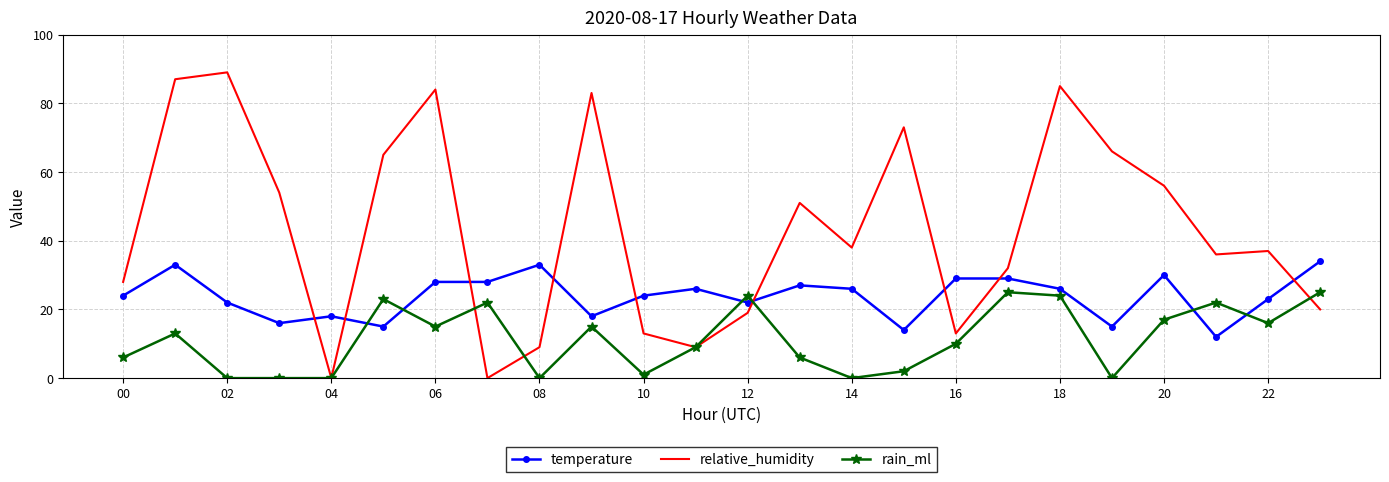

Which series has the largest range (max minus min)?

relative_humidity